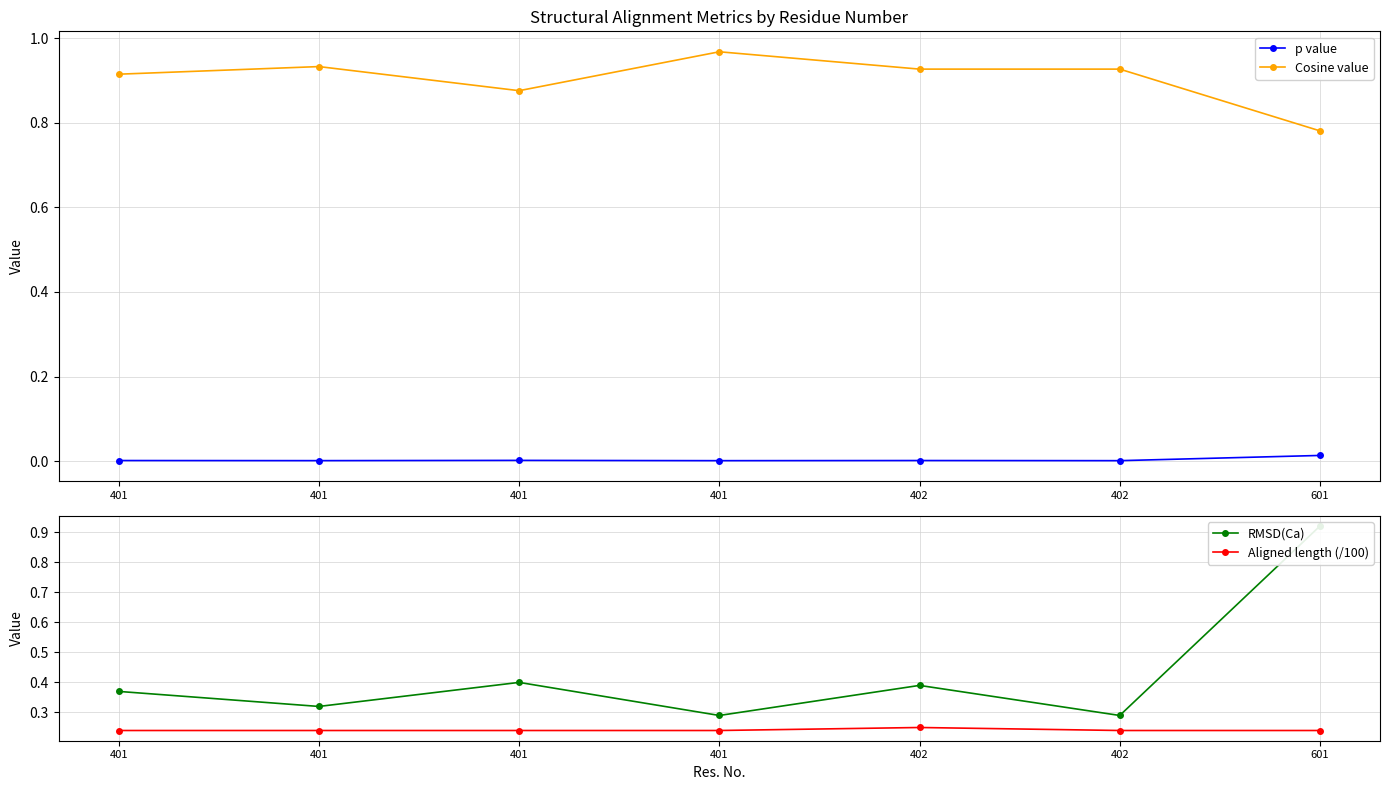

At which category does Aligned length (/100) reach its first local peak?

402